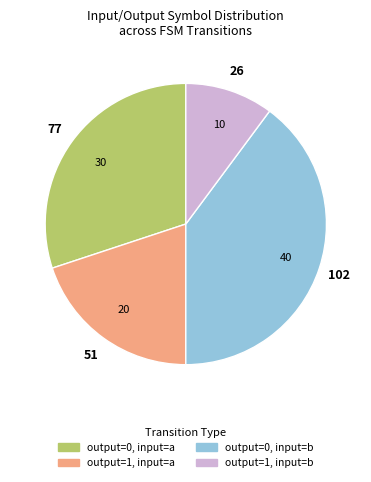

Which has a higher value, output=0, input=b or output=0, input=a?

output=0, input=b